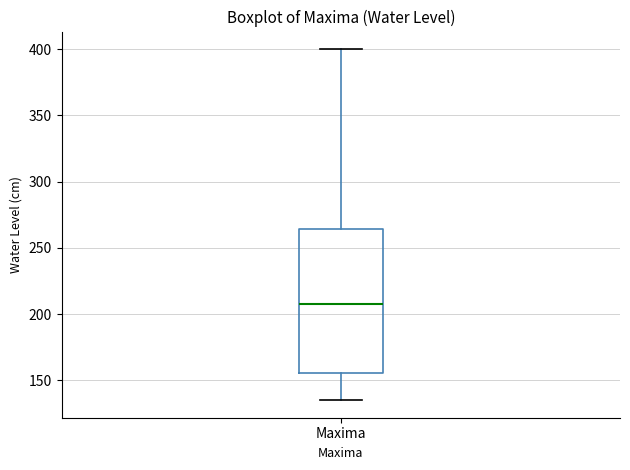

Read this box plot against the y-axis: the position of the median line, the range covered by the box, and the ends of both whiskers. The values are not printed on the chart, so give them approximately, as read against the axis.

median 210, box 155 to 265, whiskers 135 to 400